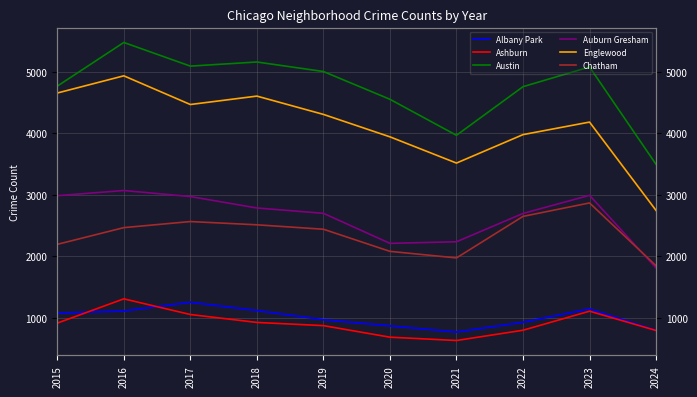

The value of Ashburn at 2023 is 1887. True or false?

False